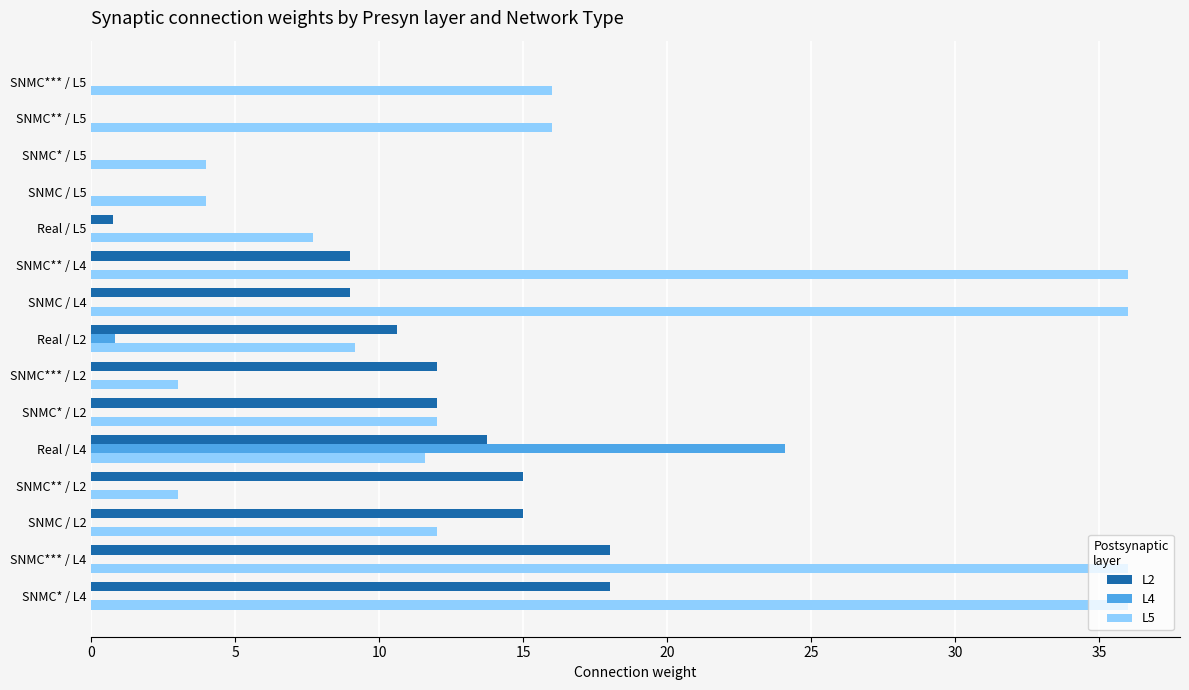

What are all the series names shown in the legend?

L2, L4, L5